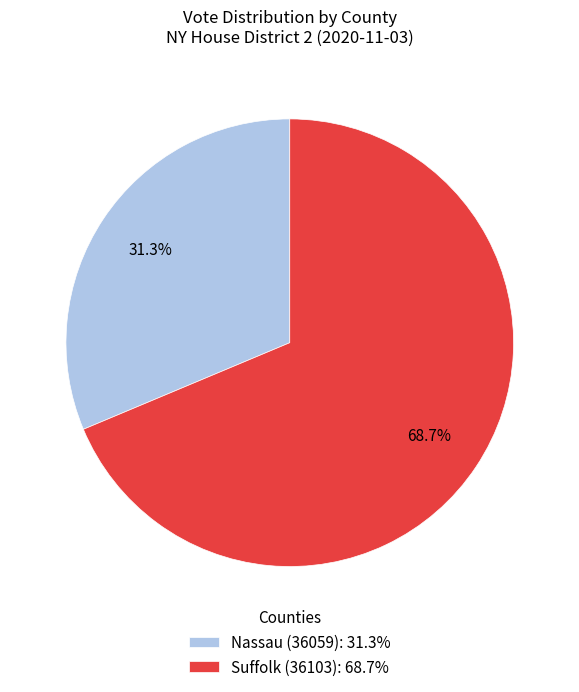

To the nearest percent, what is the combined percentage of Suffolk (36103) and Nassau (36059)?

100%